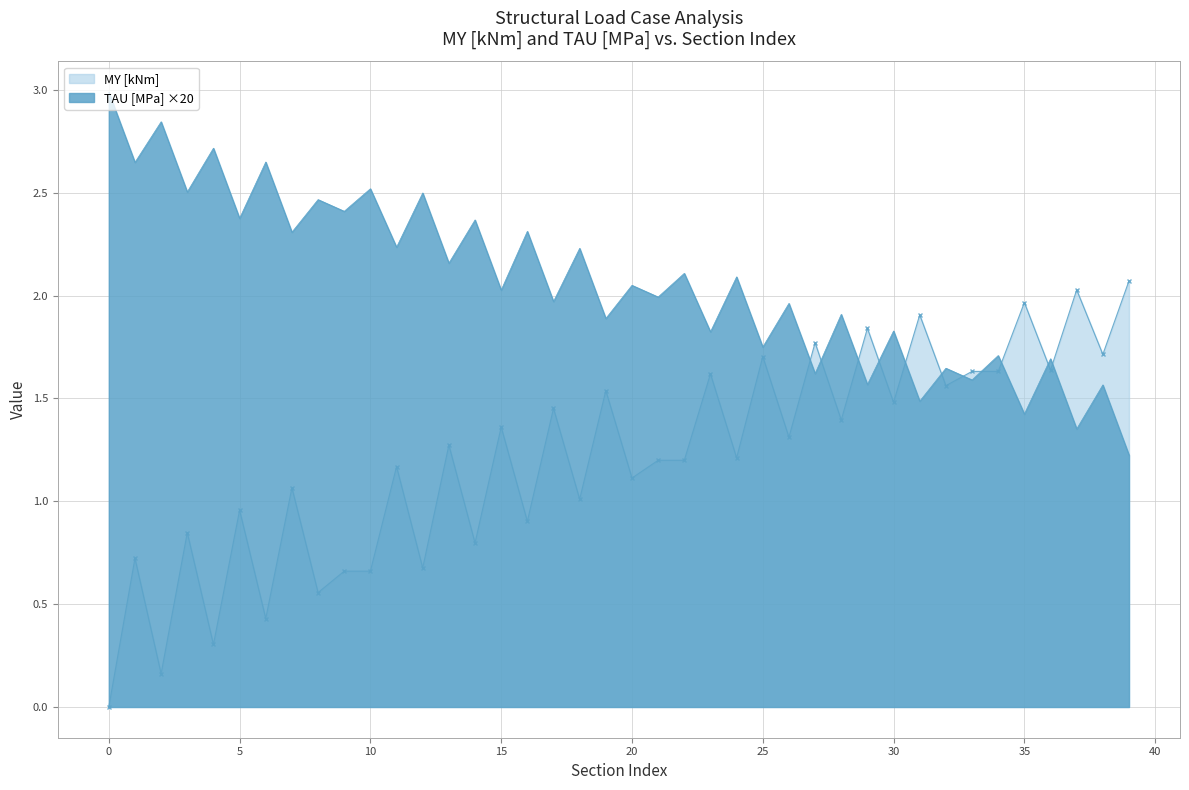

What is the difference between the maximum and minimum values in the MY [kNm] series?

2.1